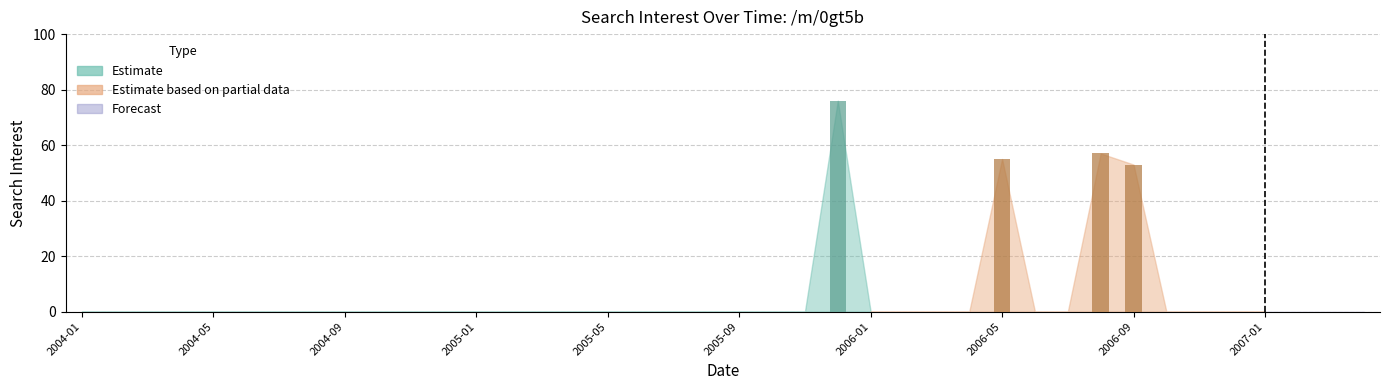

The chart shows a value of 53 at 2006-09. True or false?

True